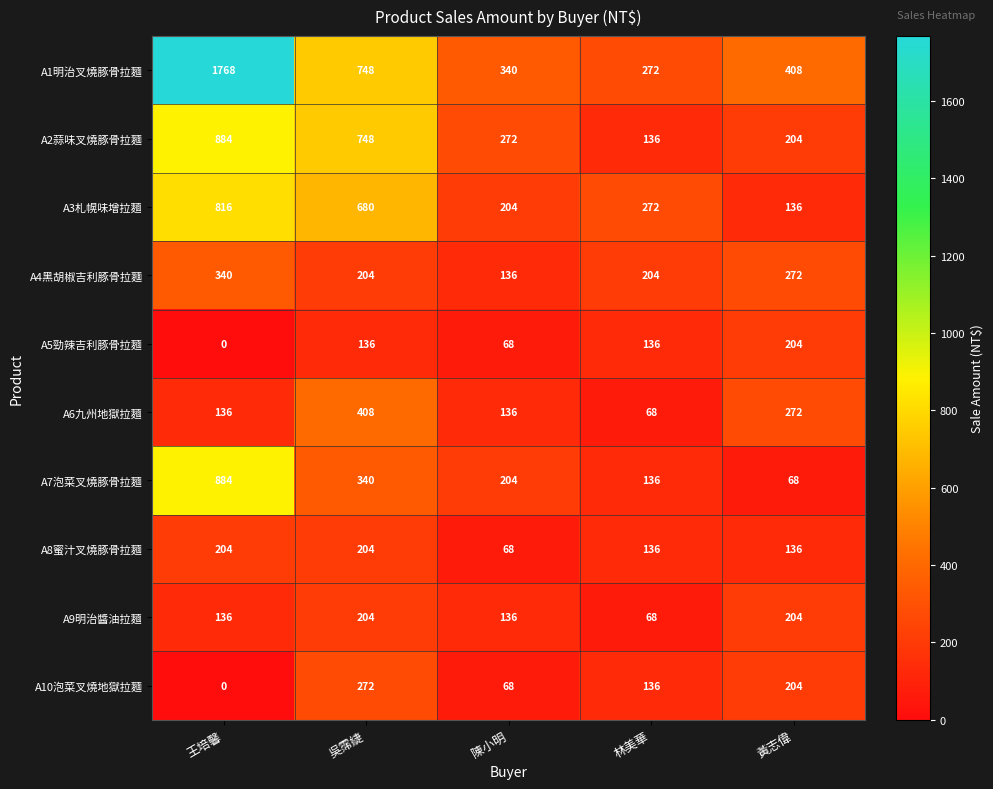

What is the total value across all series at 林美華?

1564